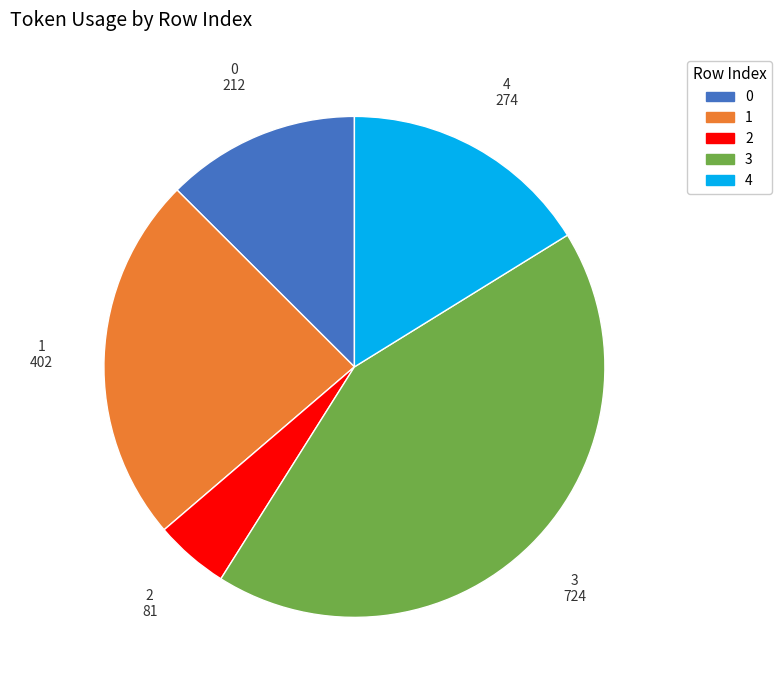

Rank the categories by value from highest to lowest.

3, 1, 4, 0, 2